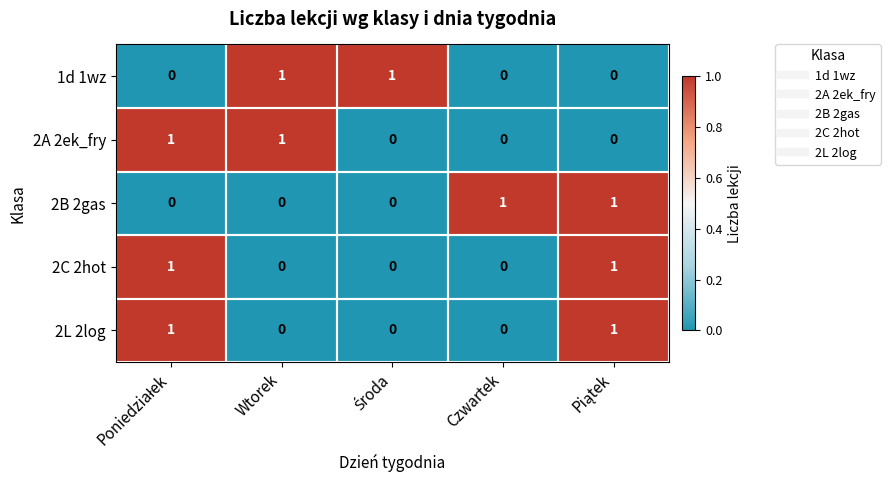

Count the 2B 2gas values in the range 0 to 1.

5